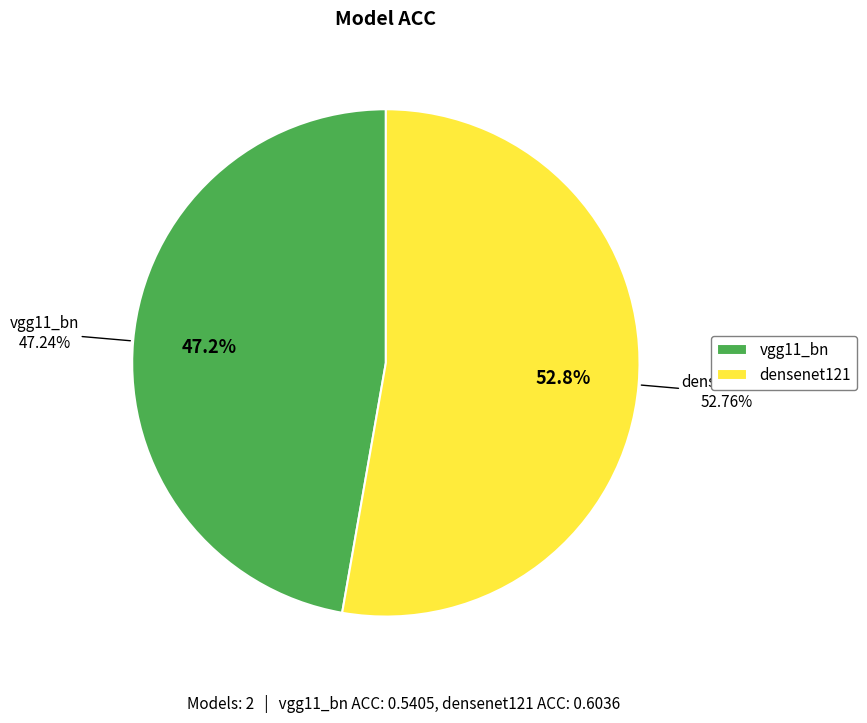

Count the number of slices in the pie.

2